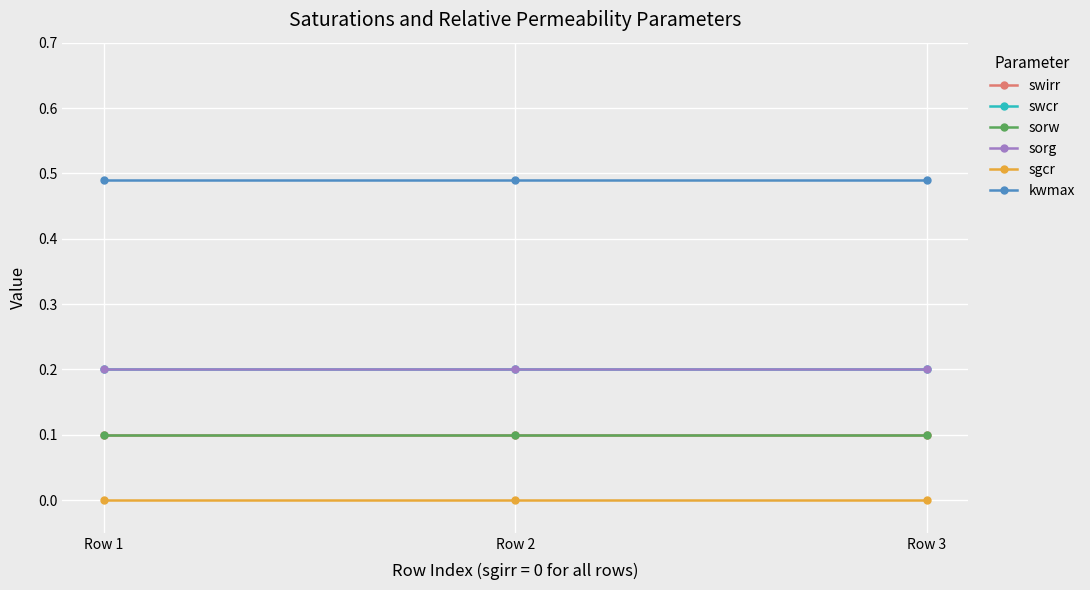

At which category is the sum across all series the highest?

Row 1